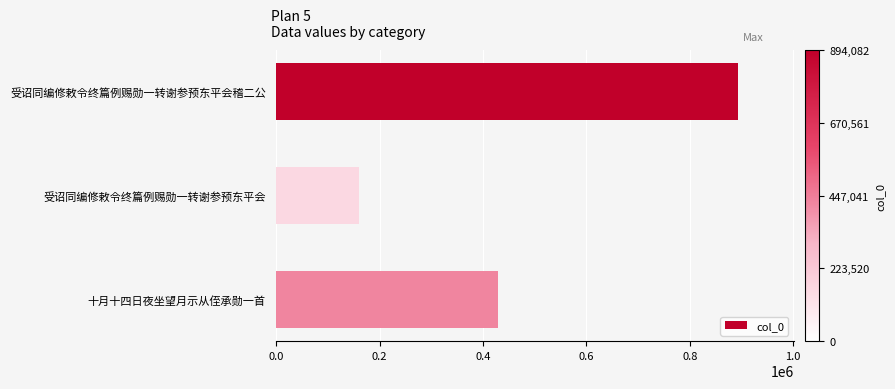

Reading top to bottom, extract all data points from this chart.

受诏同编修敕令终篇例赐勋一转谢参预东平会稽二公=894082	受诏同编修敕令终篇例赐勋一转谢参预东平会=159550	十月十四日夜坐望月示从侄承勋一首=428934